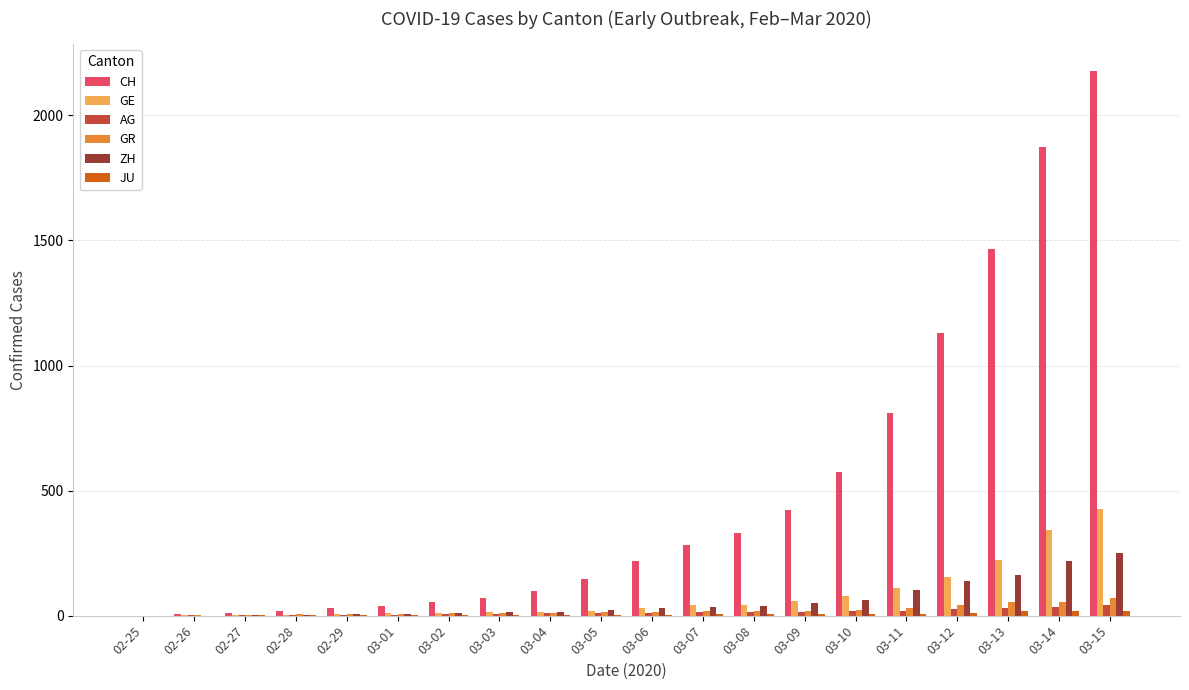

What is the sum of all GE values?

1591